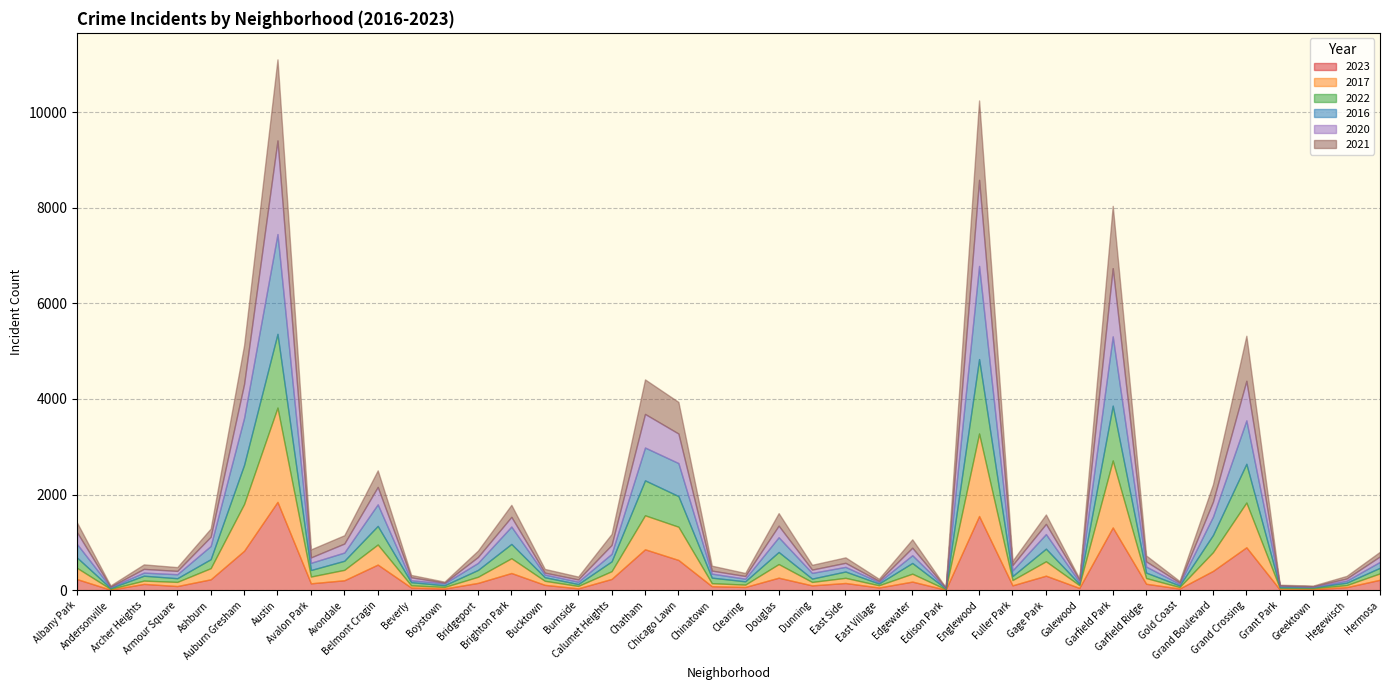

Which series has the largest total across all categories?

2016